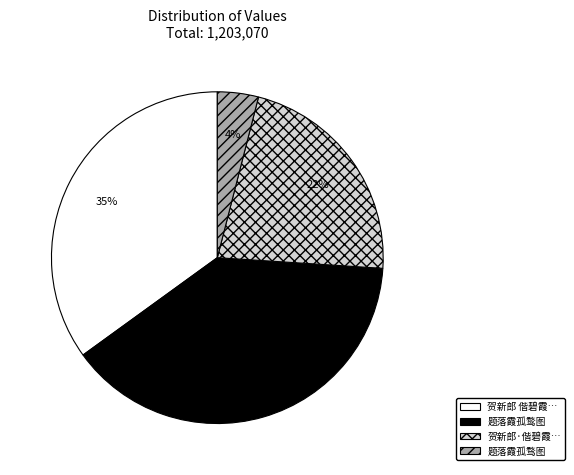

Count the number of slices in the pie.

4